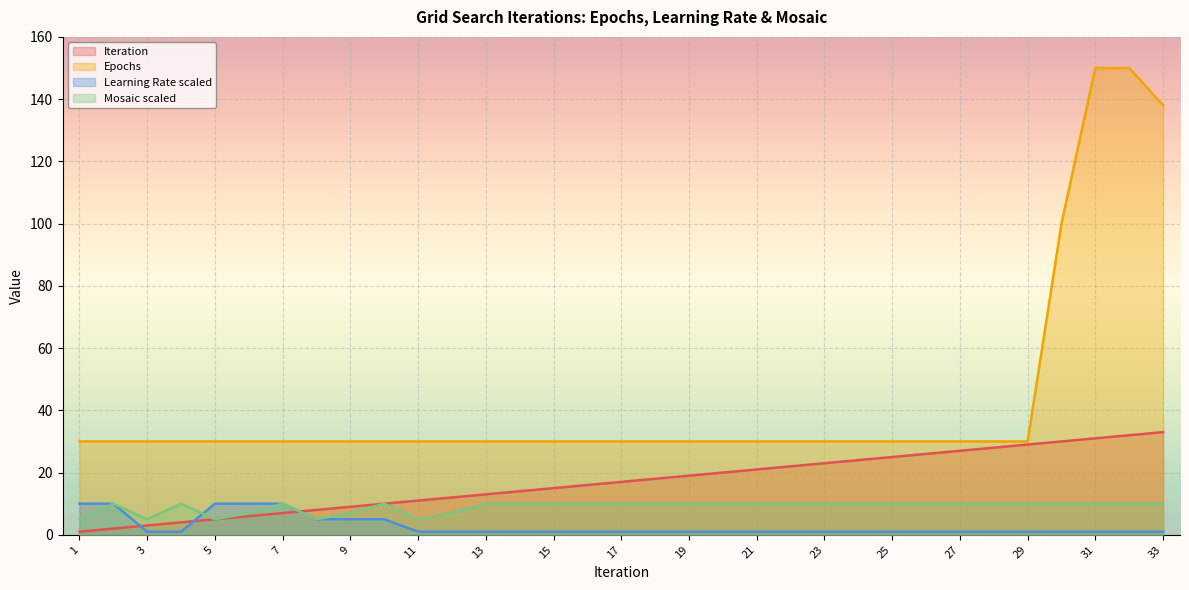

Which series has the widest spread of values?

Epochs